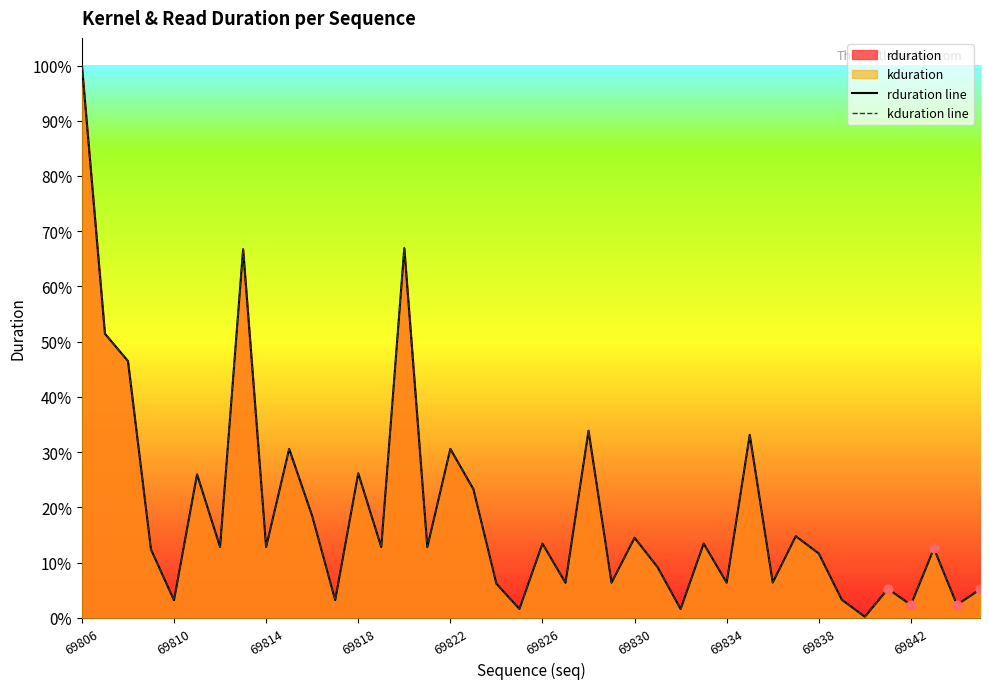

Which series reaches the maximum Y coordinate?

rduration line